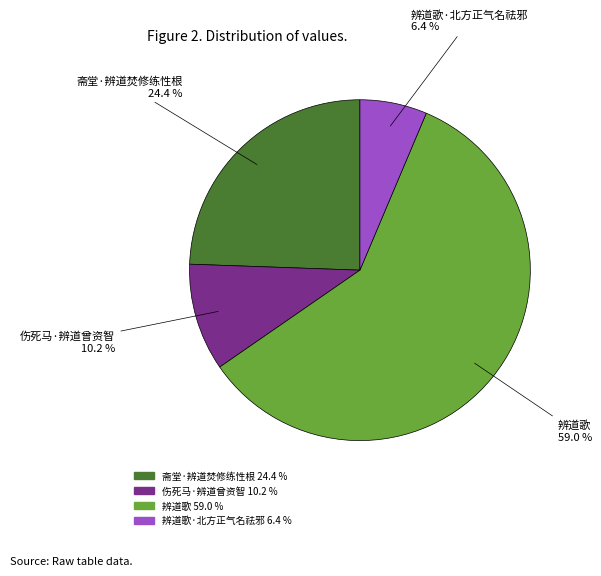

Does any single category account for the majority?

Yes